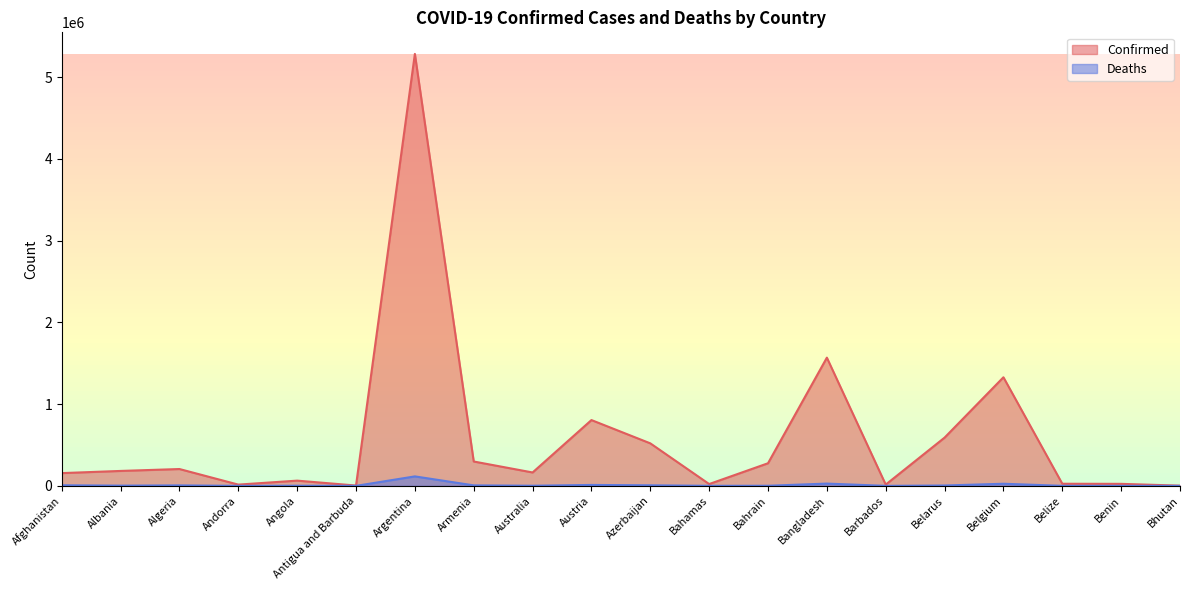

What is the sum of the Deaths values at Argentina and Barbados?

116005